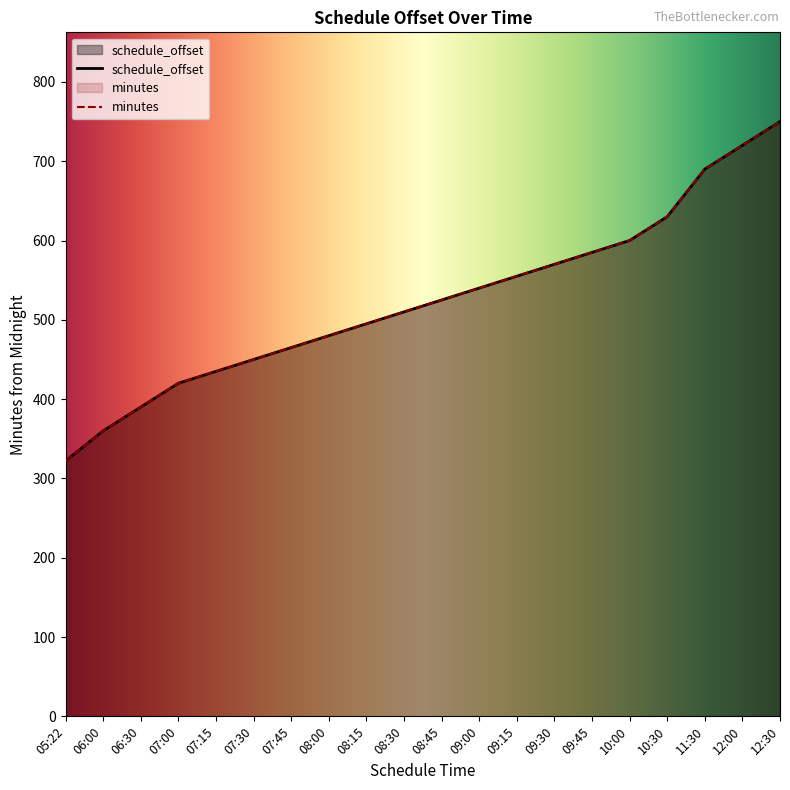

What are all the series names shown in the legend?

schedule_offset, minutes